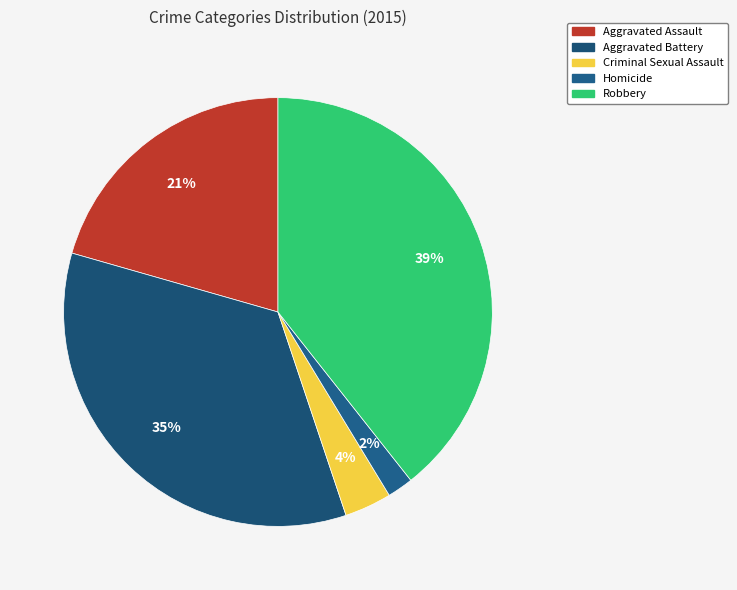

Count the number of slices in the pie.

5